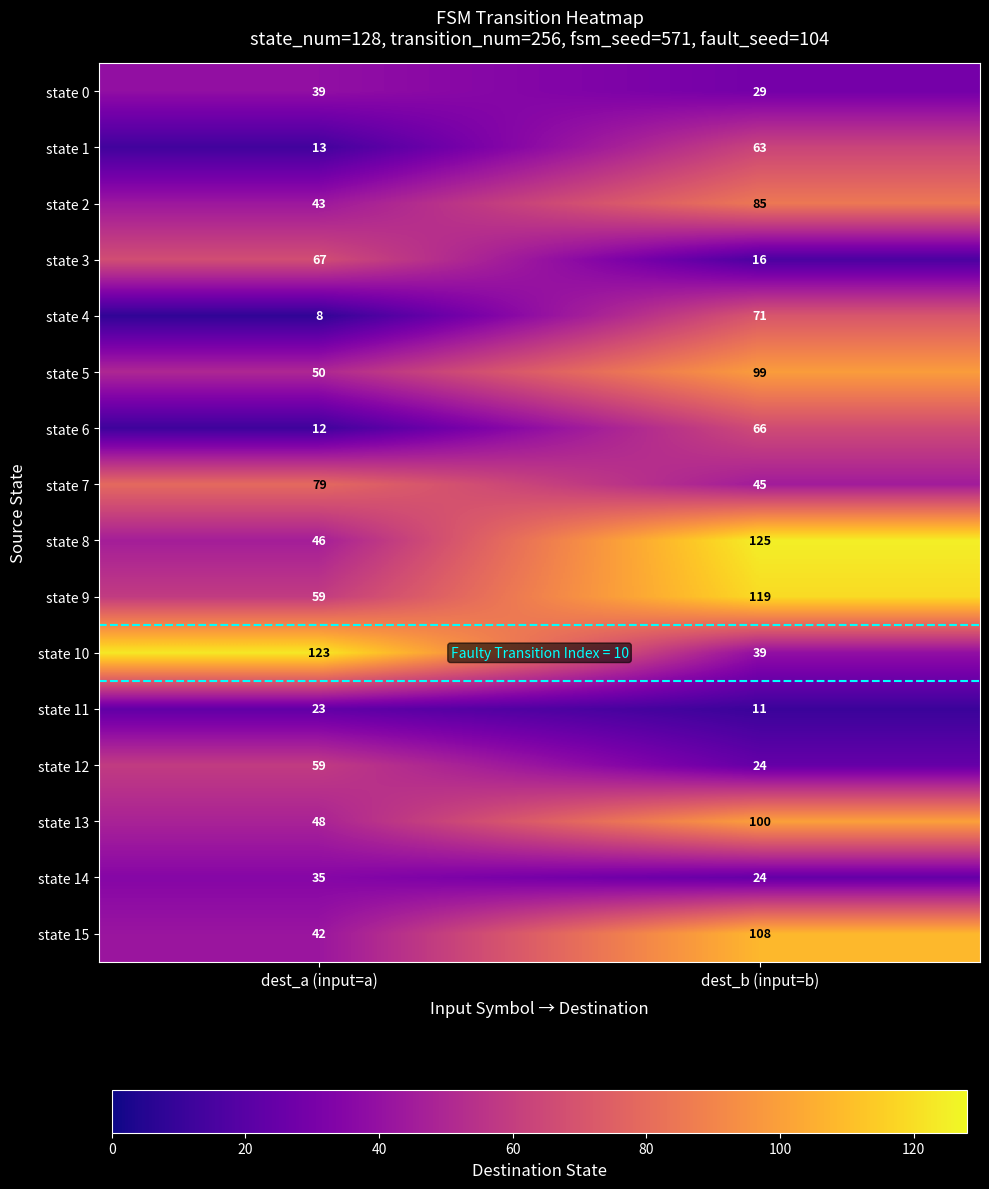

True or false: state 3 has a value of 16 at dest_b (input=b).

True